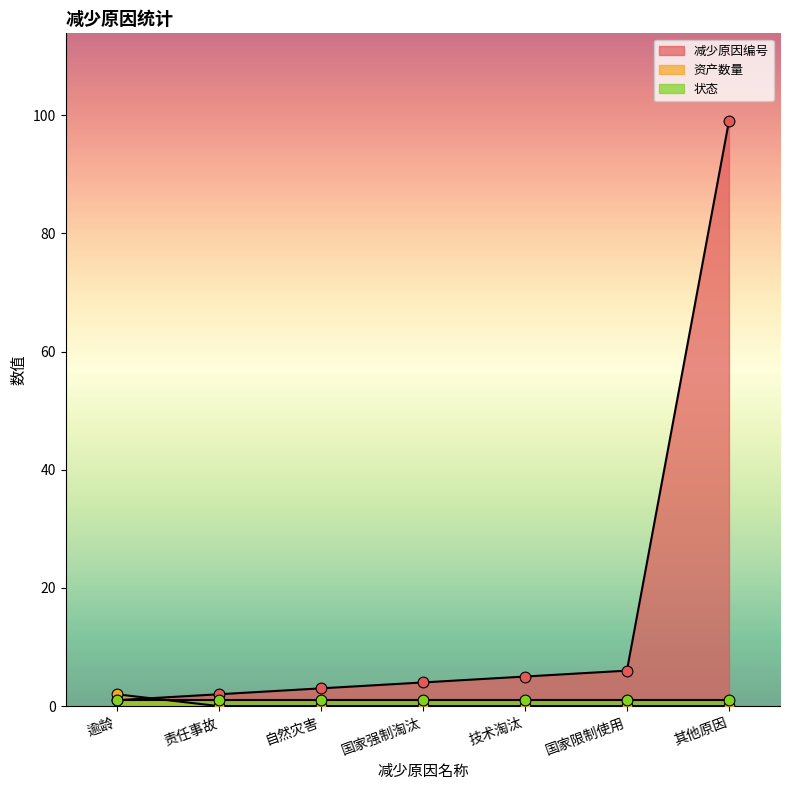

At which category is the sum across all series the highest?

其他原因